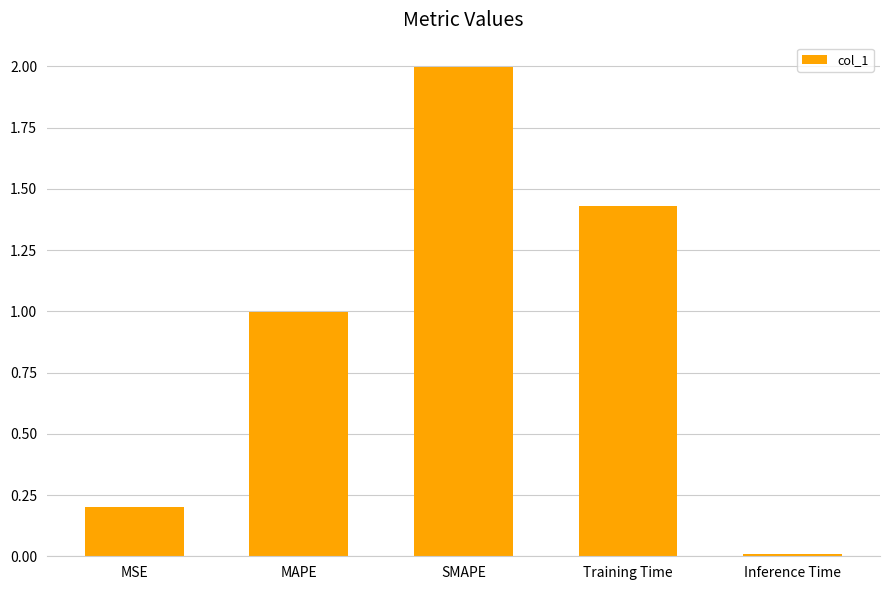

What is the label of the 2nd bar from the right?

Training Time